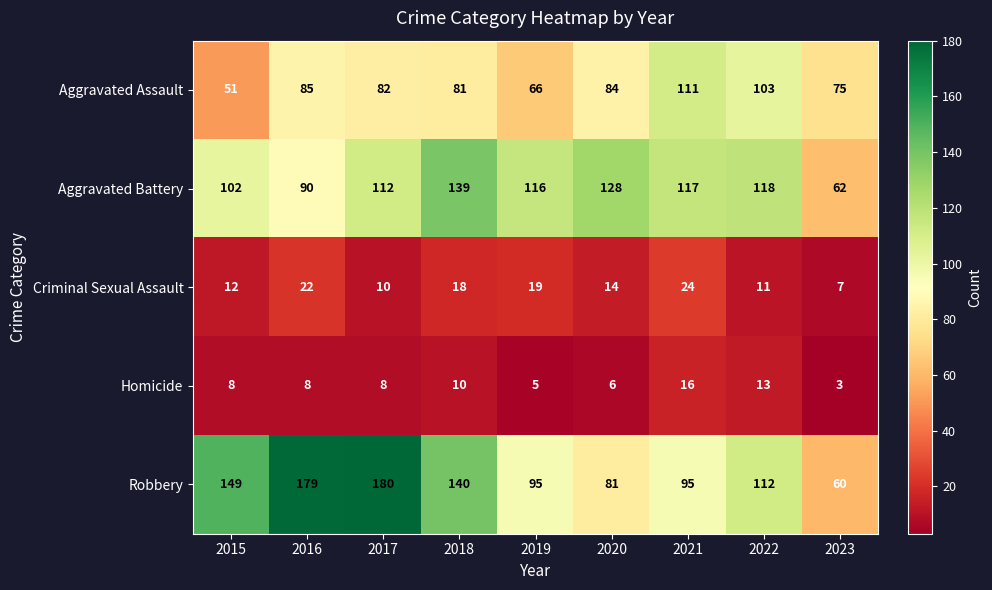

Which series changed the most between 2015 and 2020?

Robbery